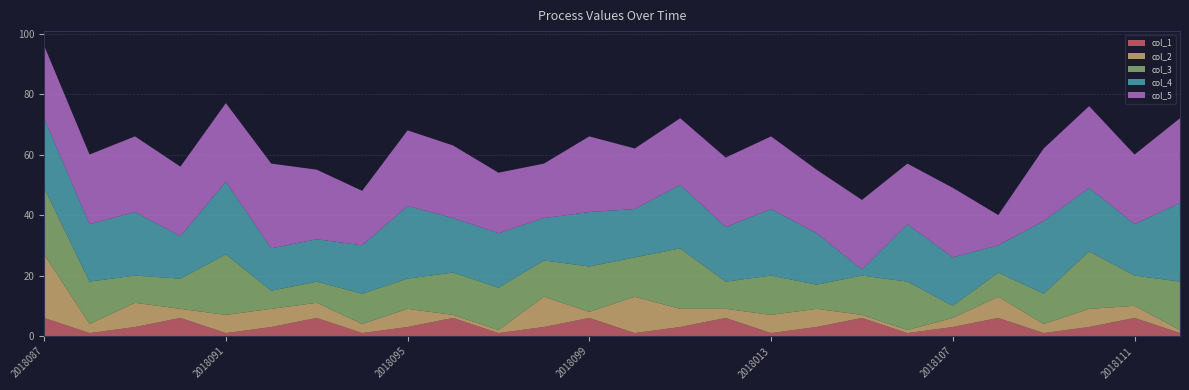

Reading right to left, list all the values displayed in this chart.

col_1: 1	6	3	1	6	3	1	6	3	1	6	3	1	6	3	1	6	3	1	6	3	1	6	3	1	6
col_2: 1	4	6	3	7	3	1	1	6	6	3	6	12	2	10	1	1	6	3	5	6	6	3	8	3	21
col_3: 16	10	19	10	8	4	16	13	8	13	9	20	13	15	12	14	14	10	10	7	6	20	10	9	14	22
col_4: 26	17	21	24	9	16	19	2	17	22	18	21	16	18	14	18	18	24	16	14	14	24	14	21	19	23
col_5: 28	23	27	24	10	23	20	23	21	24	23	22	20	25	18	20	24	25	18	23	28	26	23	25	23	24